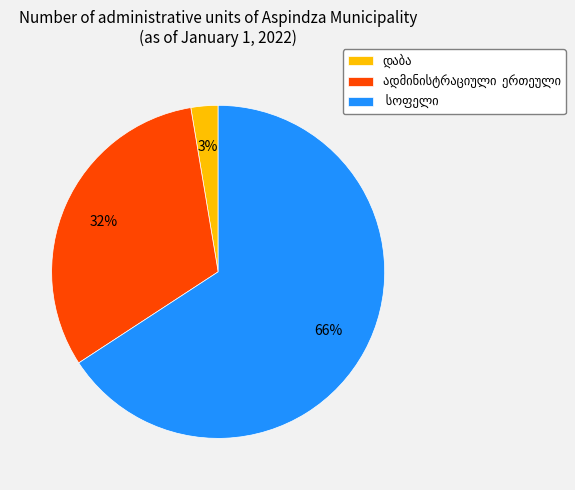

Is there a majority slice in this chart?

Yes